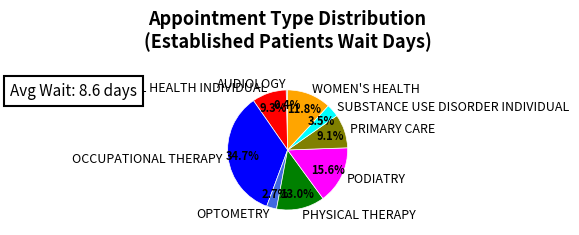

What is the largest slice in the pie chart?

OCCUPATIONAL THERAPY